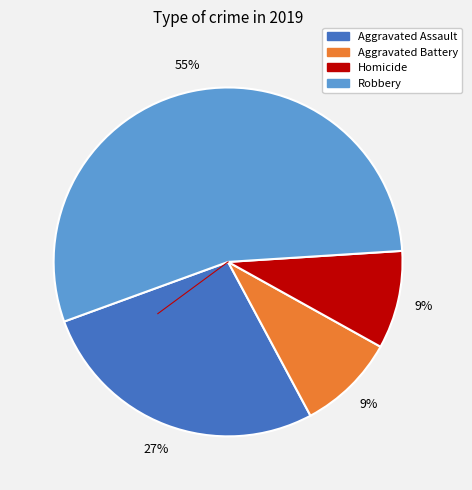

How many slices are in this pie chart?

4